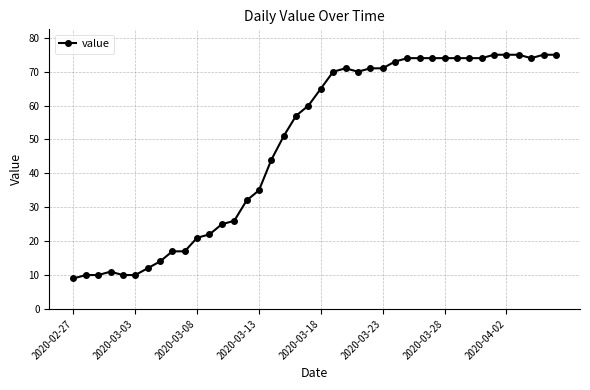

What is the sum of all values?

1951